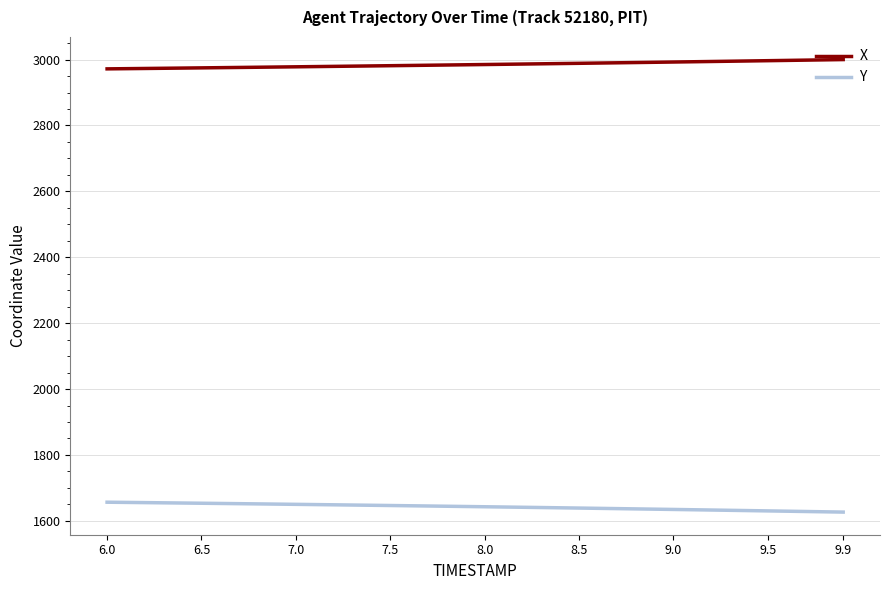

True or false: Y and X intersect in this chart.

False